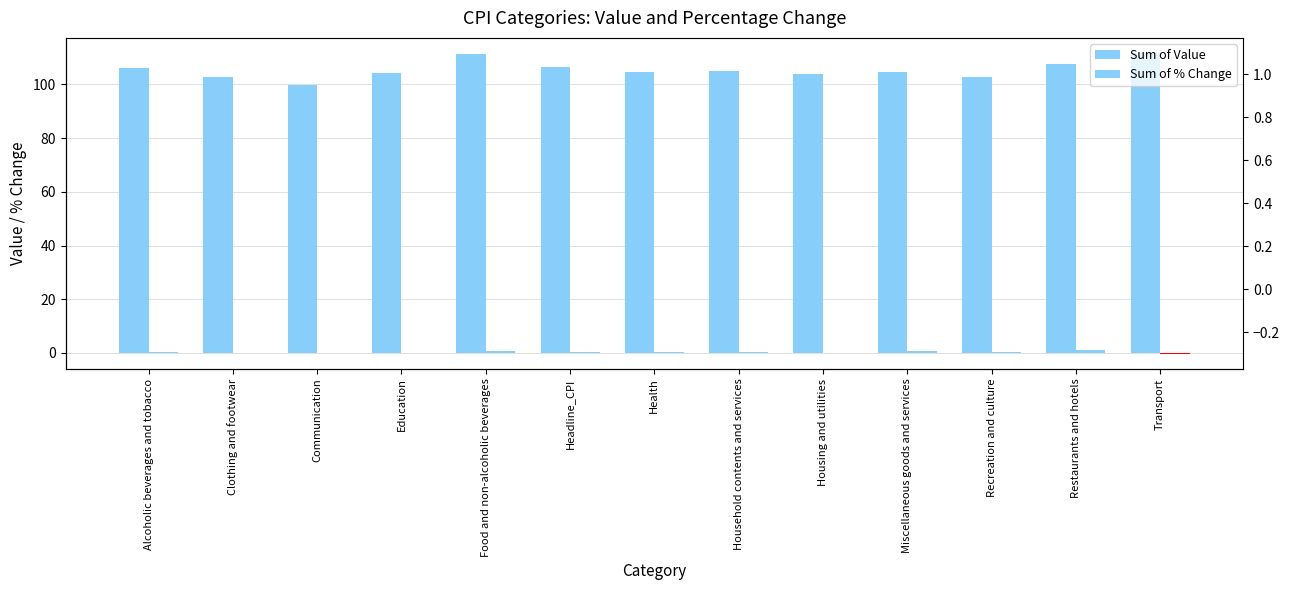

Reading left to right, what are all the values shown in this chart?

Sum of Value: Alcoholic beverages and tobacco=106.1	Clothing and footwear=102.6	Communication=99.8	Education=104.4	Food and non-alcoholic beverages=111.3	Headline_CPI=106.5	Health=104.5	Household contents and services=105.0	Housing and utilities=103.8	Miscellaneous goods and services=104.7	Recreation and culture=102.7	Restaurants and hotels=107.4	Transport=111.7
Sum of % Change: Alcoholic beverages and tobacco=0.5	Clothing and footwear=0.1	Communication=-0.1	Education=0.0	Food and non-alcoholic beverages=0.9	Headline_CPI=0.4	Health=0.5	Household contents and services=0.5	Housing and utilities=0.1	Miscellaneous goods and services=0.9	Recreation and culture=0.2	Restaurants and hotels=1.1	Transport=-0.3